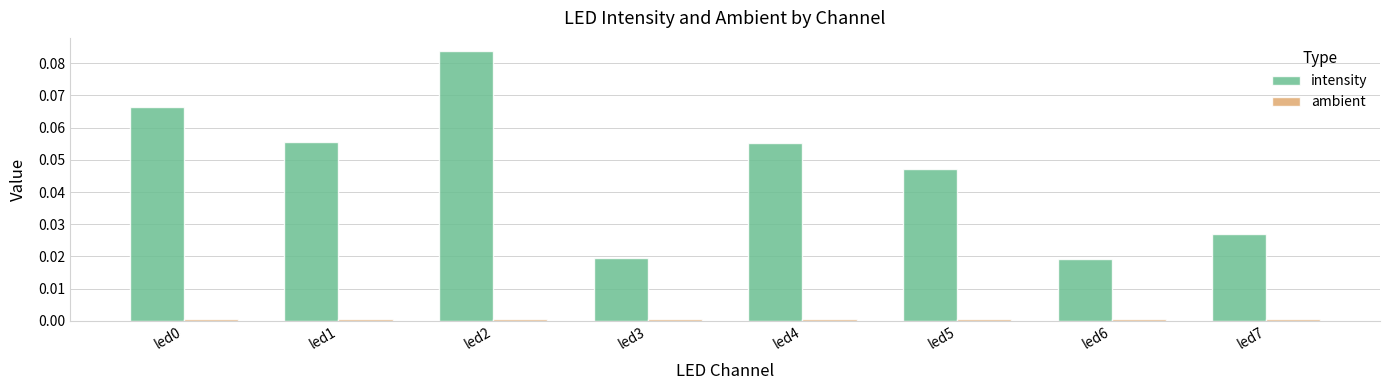

Between led2 and led7, which series saw the biggest shift?

intensity